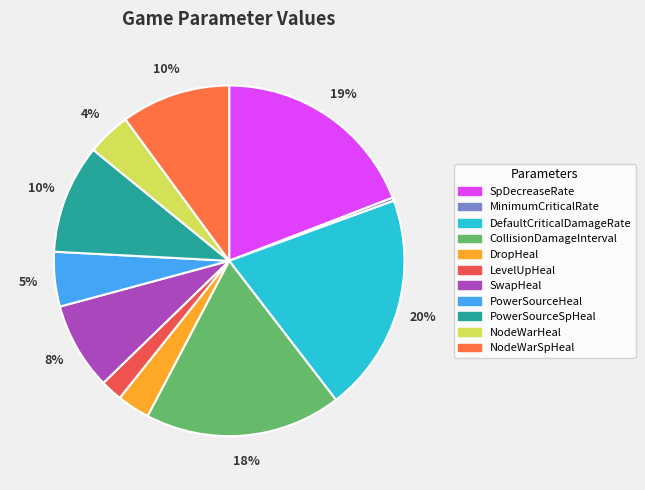

Between CollisionDamageInterval and NodeWarSpHeal, which is larger?

CollisionDamageInterval